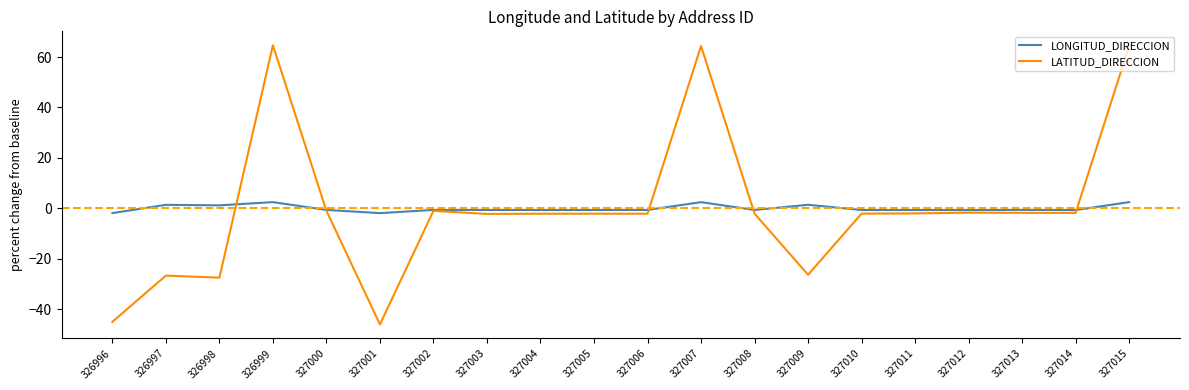

Is the value of LATITUD_DIRECCION at 327012 greater than the value of LONGITUD_DIRECCION at 327009?

No